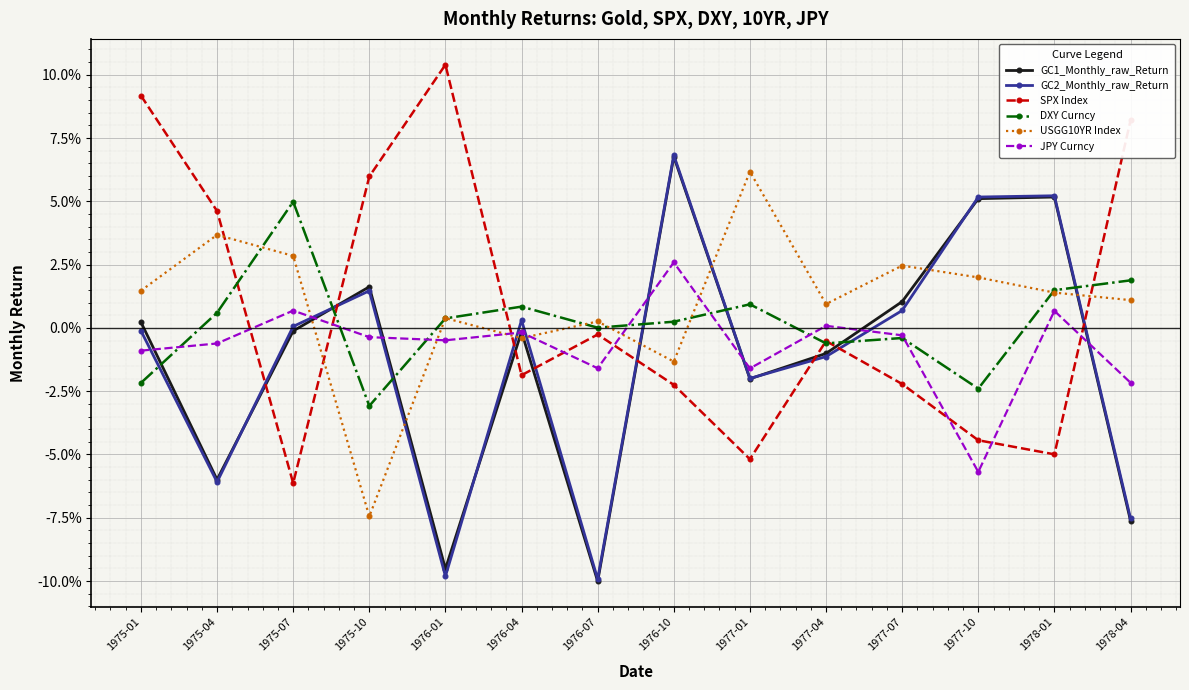

What are all the series names shown in the legend?

GC1_Monthly_raw_Return, GC2_Monthly_raw_Return, SPX Index, DXY Curncy, USGG10YR Index, JPY Curncy